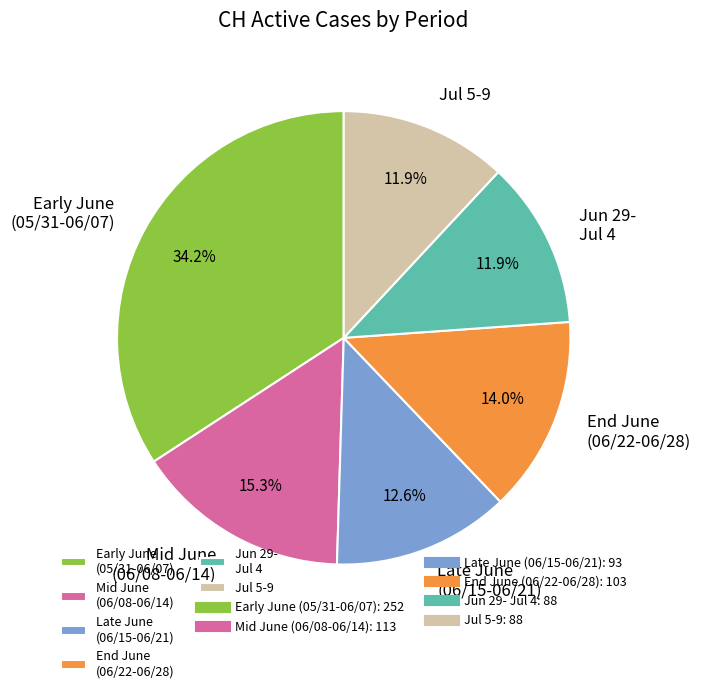

Is there any slice that represents more than half of the pie?

No